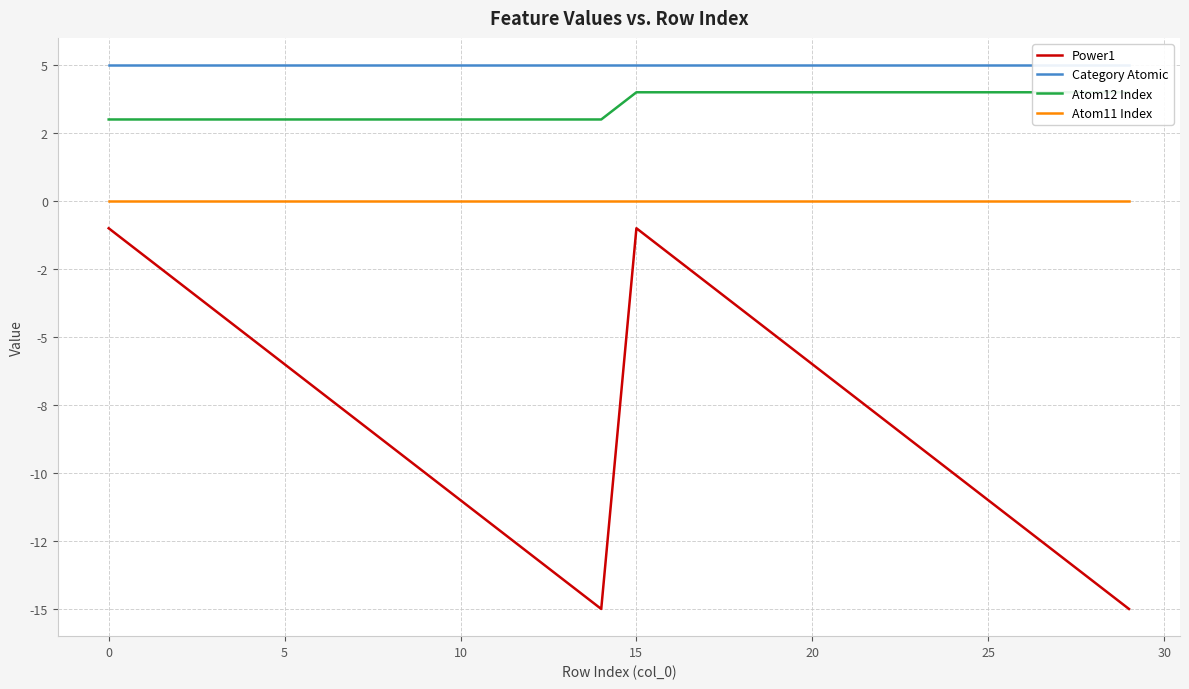

What is the sum of the Power1 values at 18 and 22?

-12